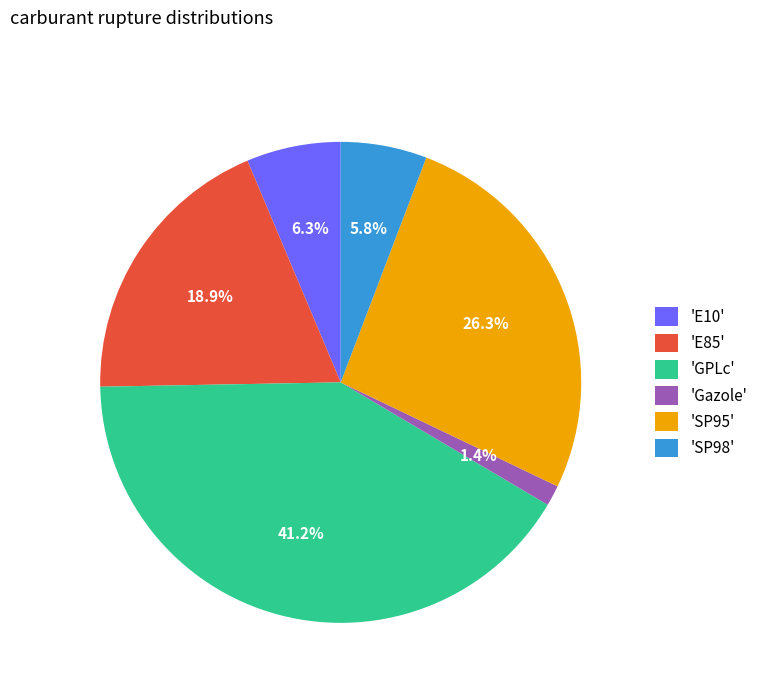

Which has a higher value, 'Gazole' or 'SP98'?

'SP98'